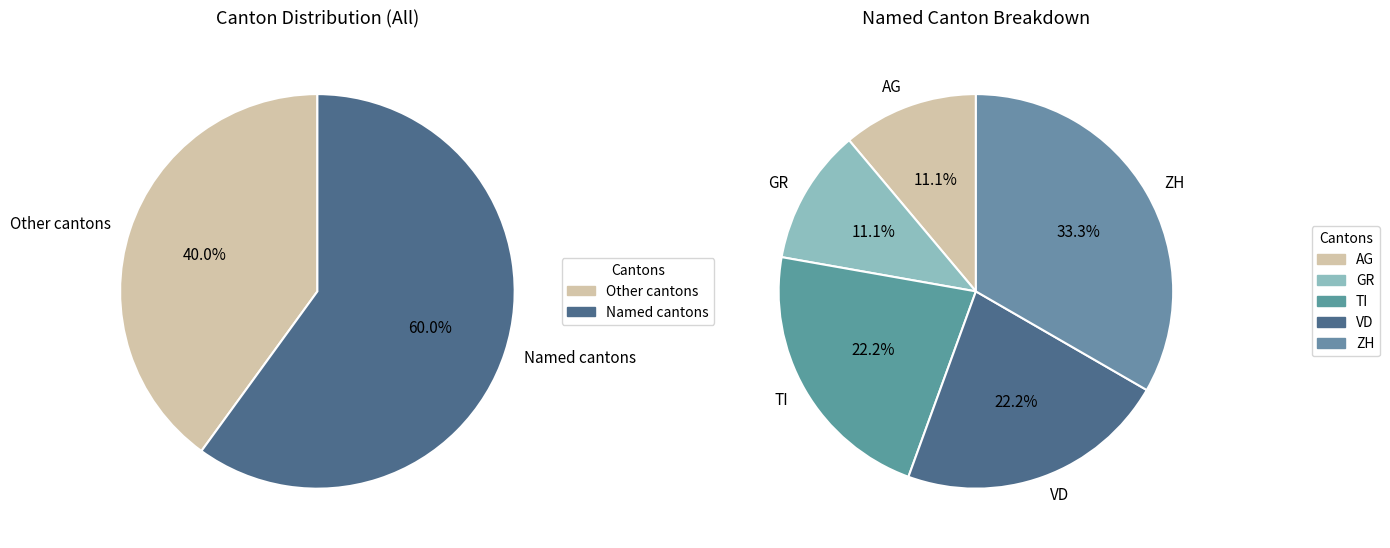

Does 6 represent more than half of the total?

No